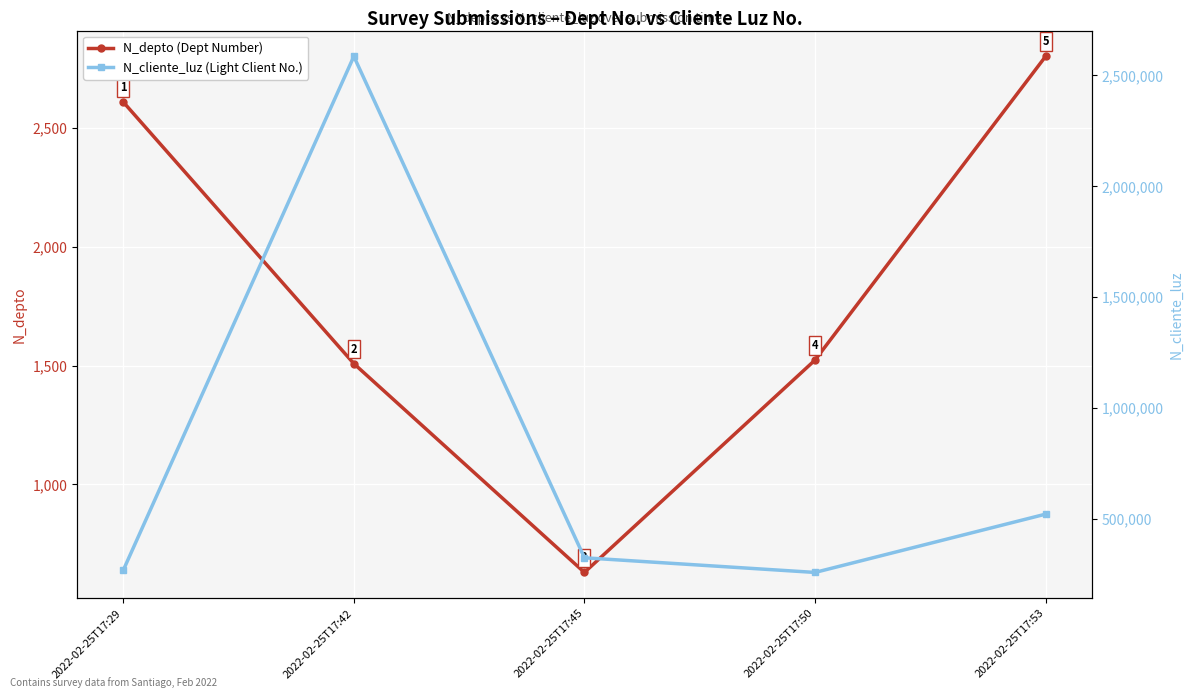

At how many categories does at least one series exceed 1115707?

1